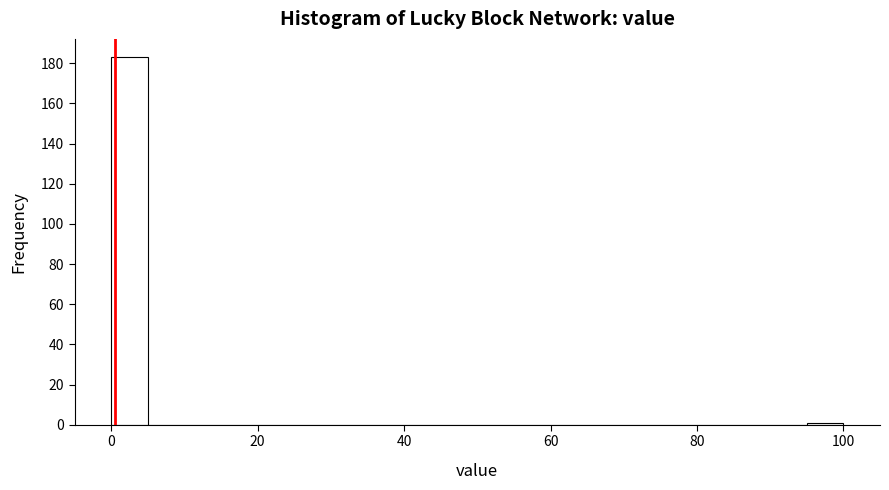

Around what value on the x-axis is the tallest bar? Give the approximate position of its centre, as read against the axis.

2